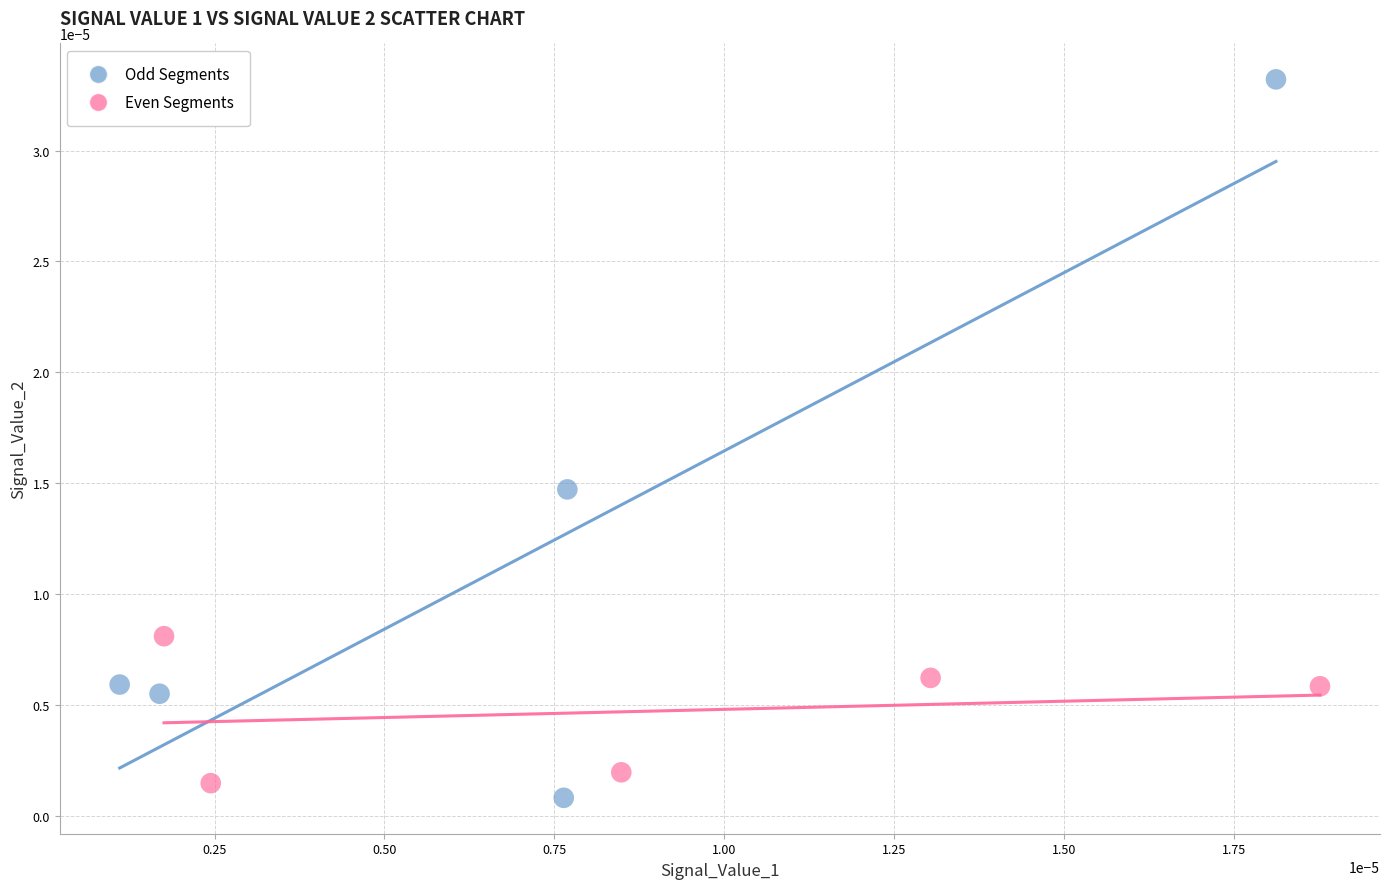

Which series has the largest Y range (max minus min)?

Odd Segments